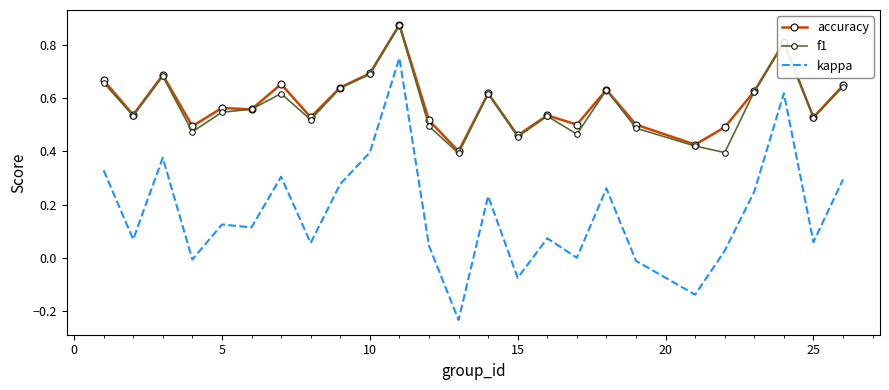

Which series has the widest spread of values?

kappa